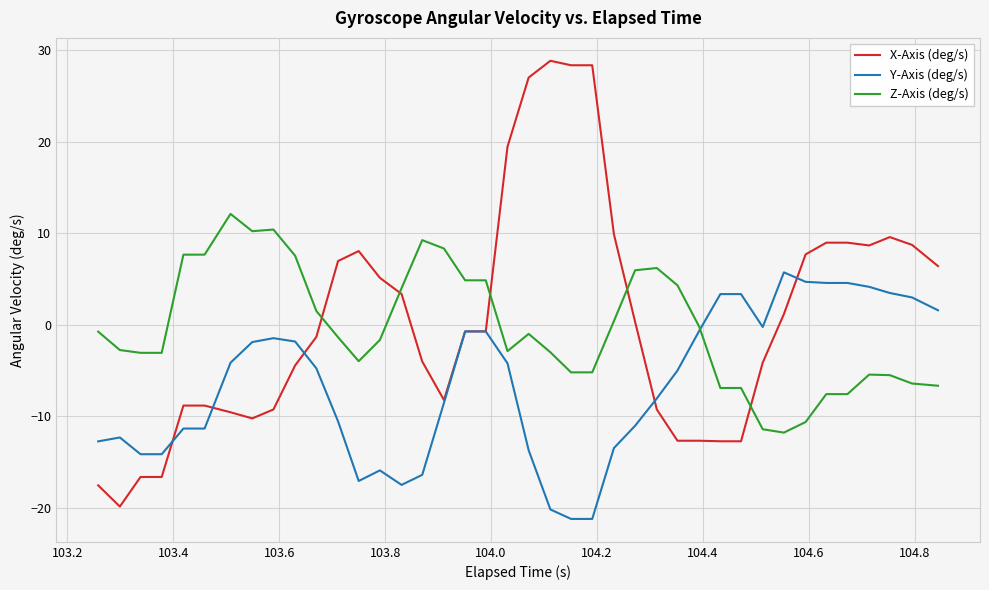

Which series has the largest range (max minus min)?

X-Axis (deg/s)